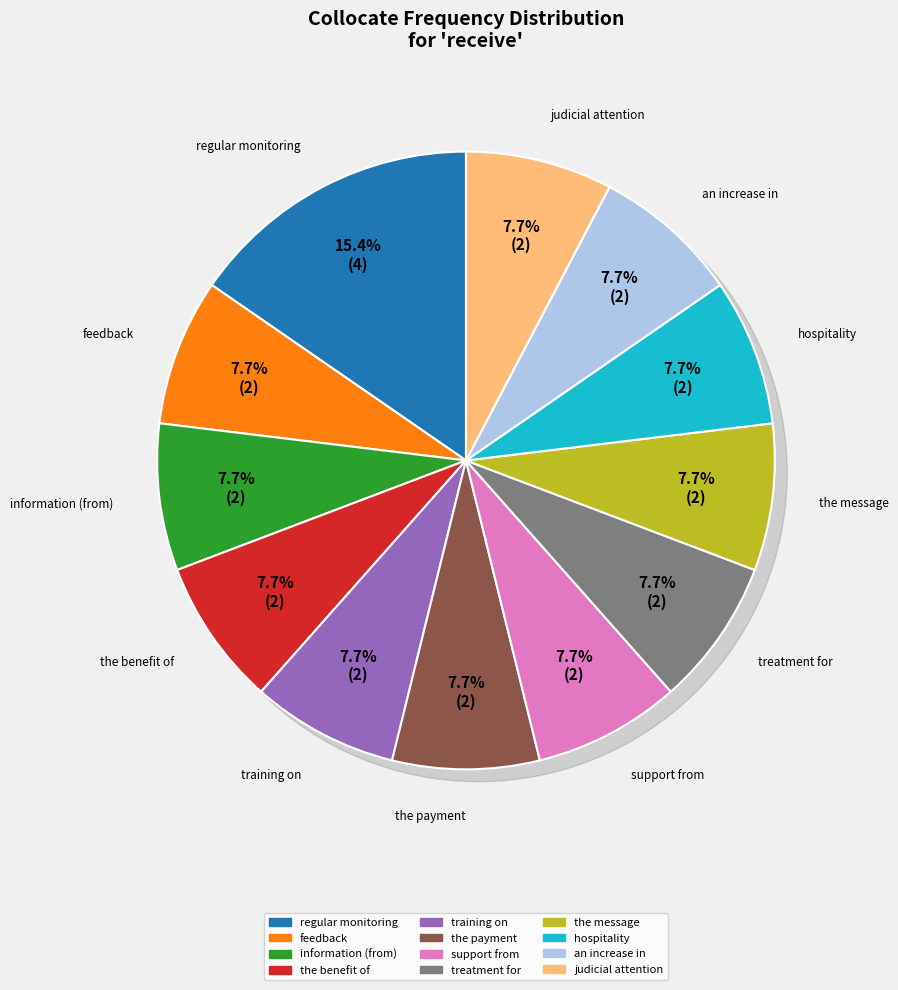

Rank the categories by value from highest to lowest.

regular monitoring, feedback, information (from), the benefit of, training on, the payment, support from, treatment for, the message, hospitality, an increase in, judicial attention